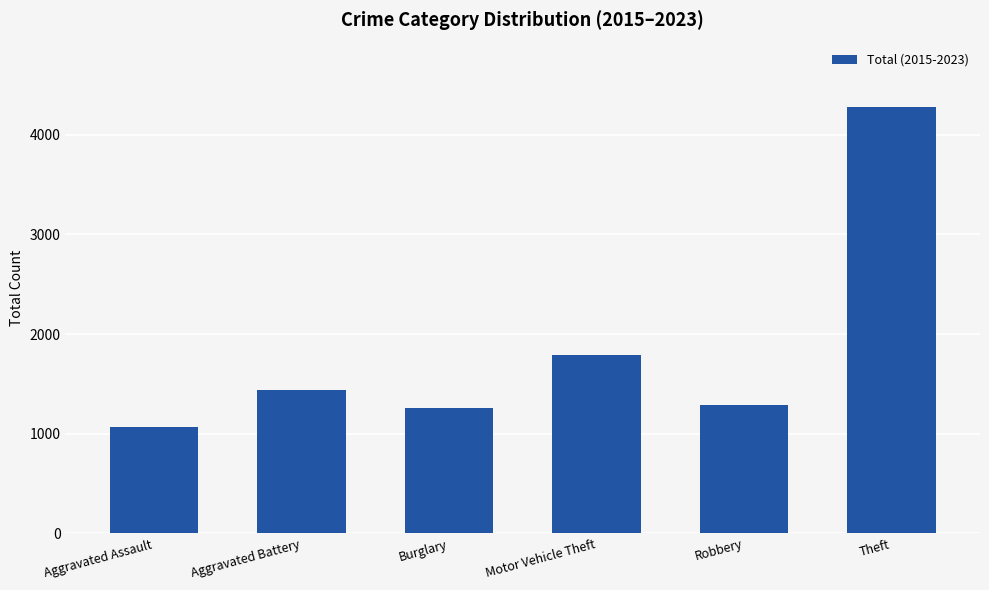

What value does the data have at Aggravated Assault?

1063